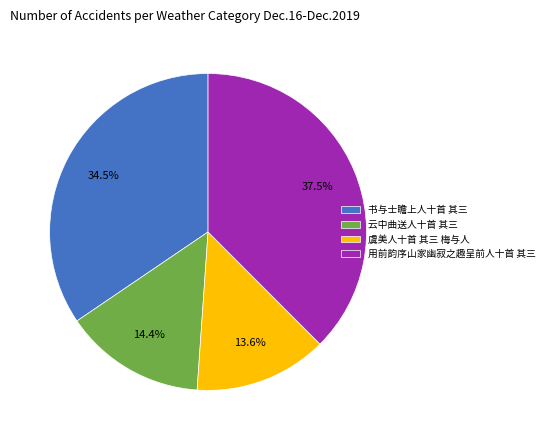

True or false: 云中曲送人十首 其三 accounts for 14% of the total.

True